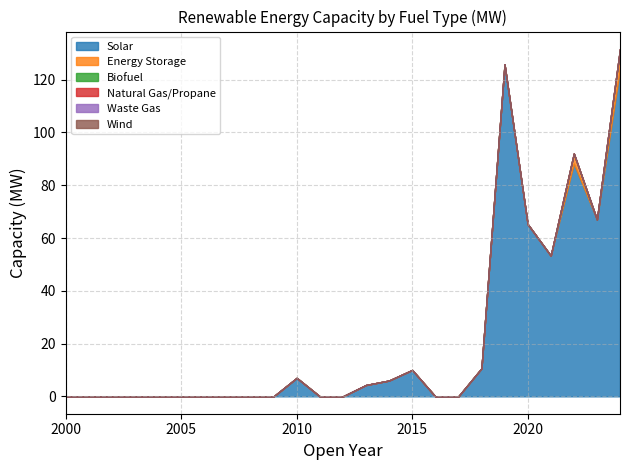

Reading left to right, list all the values displayed in this chart.

Solar: 0.0	0.0	0.0	0.0	0.0	0.0	0.0	0.0	0.0	0.0	7.0	0.0	0.0	4.3	6.0	10.0	0.0	0.0	10.6	125.8	65.3	53.3	88.2	67.0	124.0
Energy Storage: 0.0	0.0	0.0	0.0	0.0	0.0	0.0	0.0	0.0	0.0	0.0	0.0	0.0	0.0	0.0	0.0	0.0	0.0	0.0	0.0	0.0	0.0	3.8	0.0	7.7
Biofuel: 0.0	0.0	0.0	0.0	0.0	0.0	0.0	0.0	0.0	0.0	0.0	0.0	0.0	0.0	0.0	0.0	0.0	0.0	0.0	0.0	0.0	0.0	0.0	0.0	0.0
Natural Gas/Propane: 0.0	0.0	0.0	0.0	0.0	0.0	0.0	0.0	0.0	0.0	0.0	0.0	0.0	0.0	0.0	0.0	0.0	0.0	0.0	0.0	0.0	0.0	0.0	0.0	0.0
Waste Gas: 0.0	0.0	0.0	0.0	0.0	0.0	0.0	0.0	0.0	0.0	0.0	0.0	0.0	0.0	0.0	0.0	0.0	0.0	0.0	0.0	0.0	0.0	0.0	0.0	0.0
Wind: 0.0	0.0	0.0	0.0	0.0	0.0	0.0	0.0	0.0	0.0	0.0	0.0	0.0	0.0	0.0	0.0	0.0	0.0	0.0	0.0	0.0	0.0	0.0	0.0	0.0